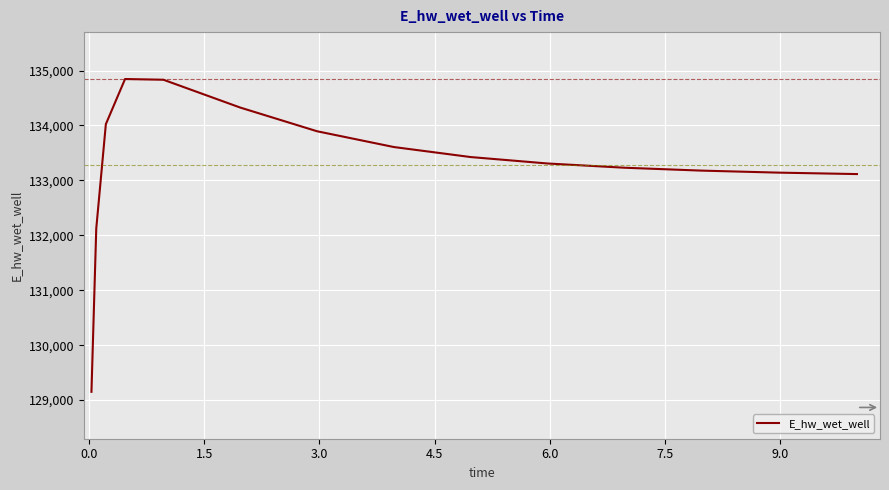

What is the greatest value displayed?

134845.8